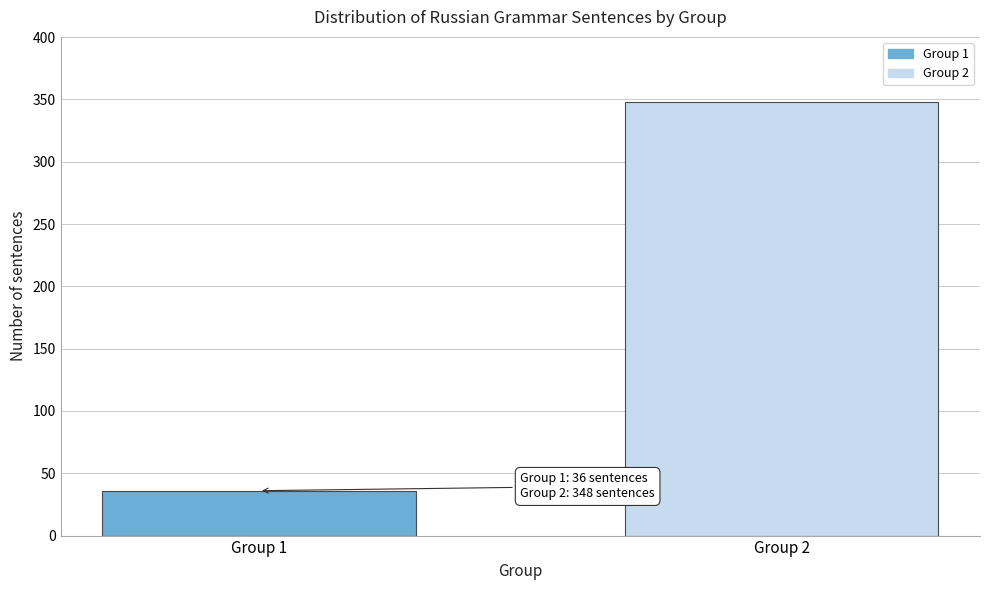

Reading right to left, list all the values displayed in this chart.

348	36